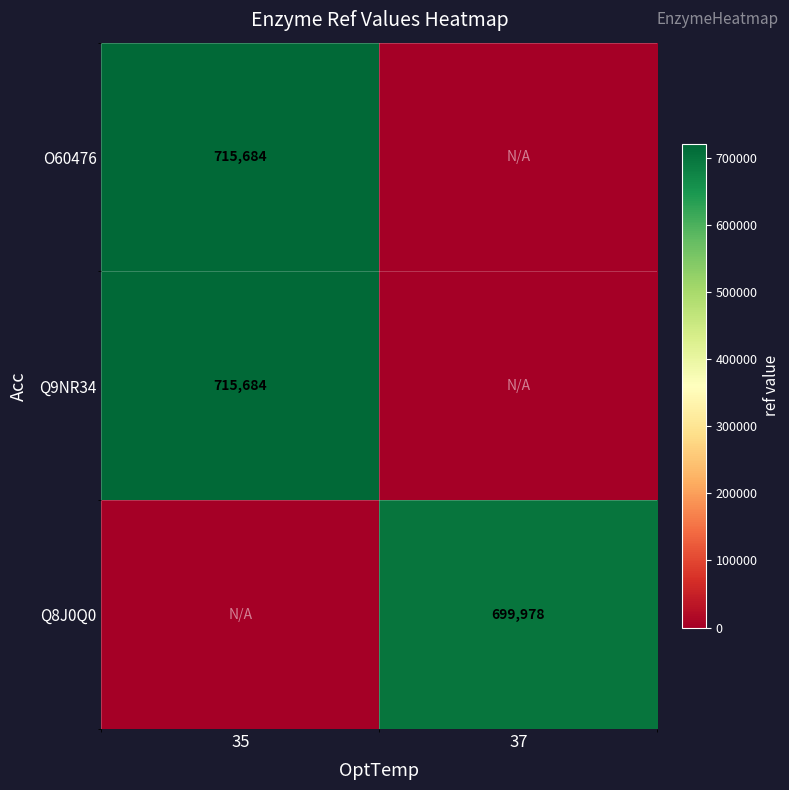

At how many categories does at least one series exceed 309337?

2